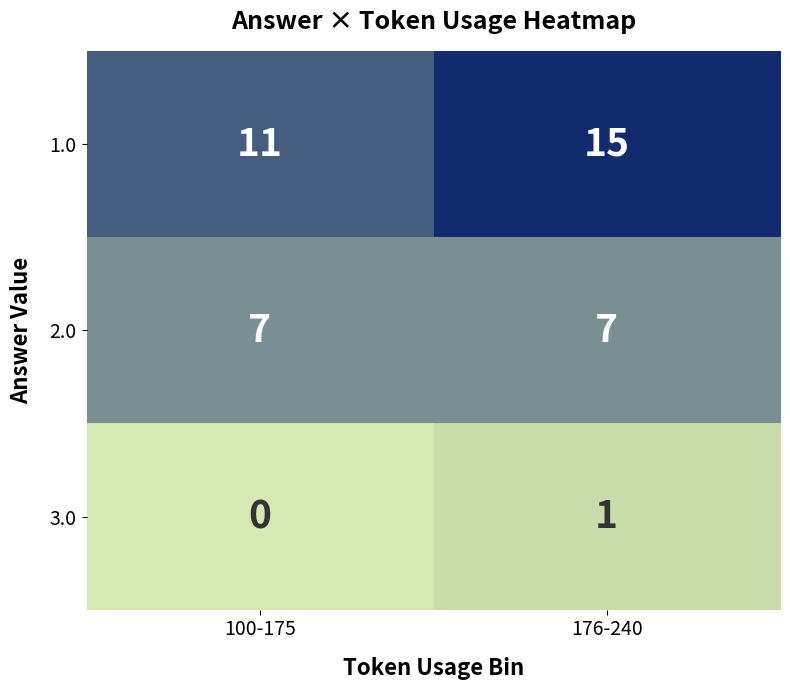

Which series has the largest total across all categories?

1.0